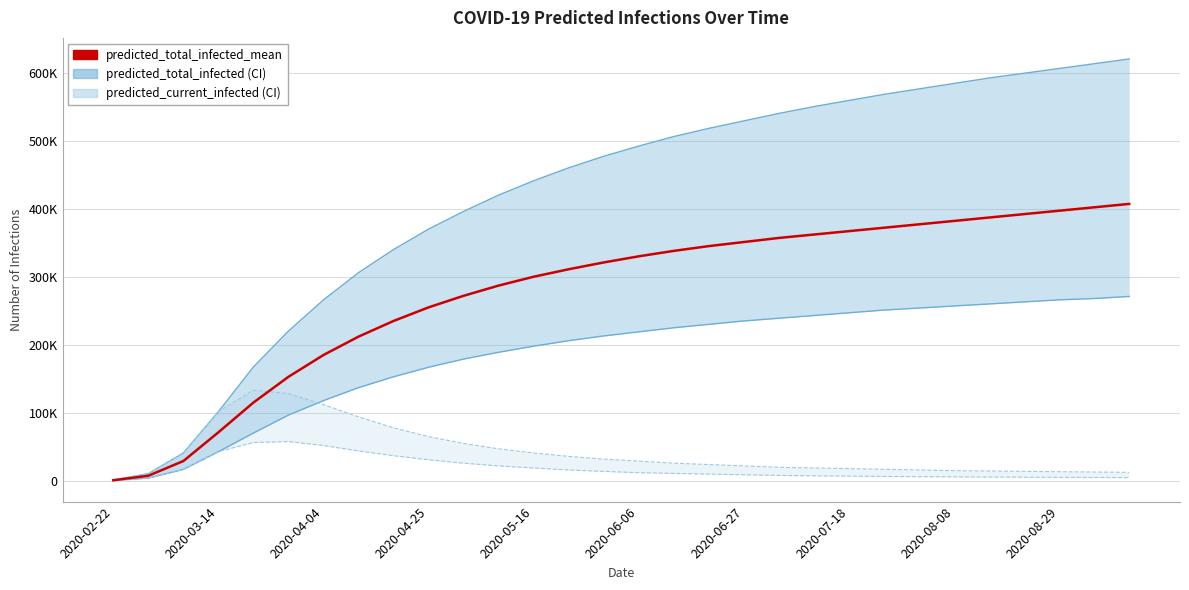

The value of predicted_total_infected_mean at 2020-03-14 is 120338. True or false?

False